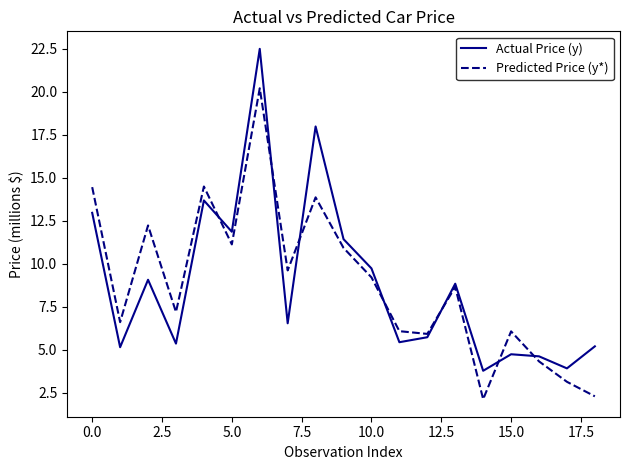

How many lines are shown in the chart?

2